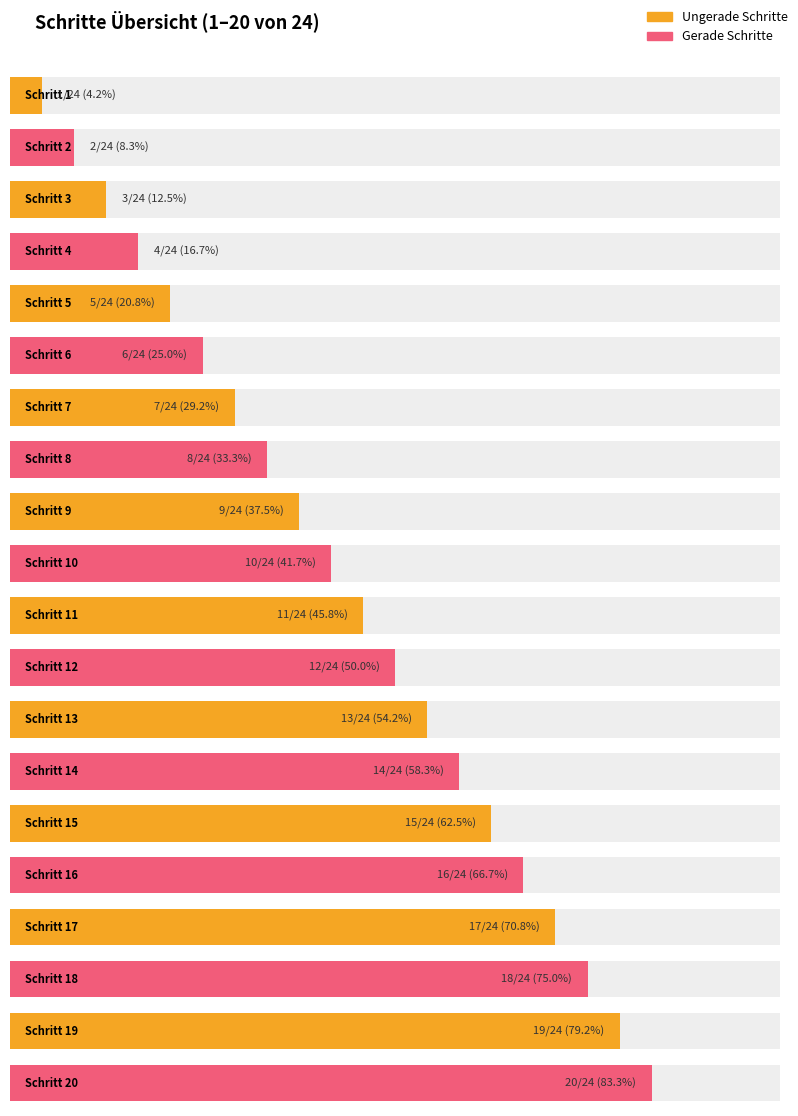

Is it true that the value at Schritt 1 is 2?

False